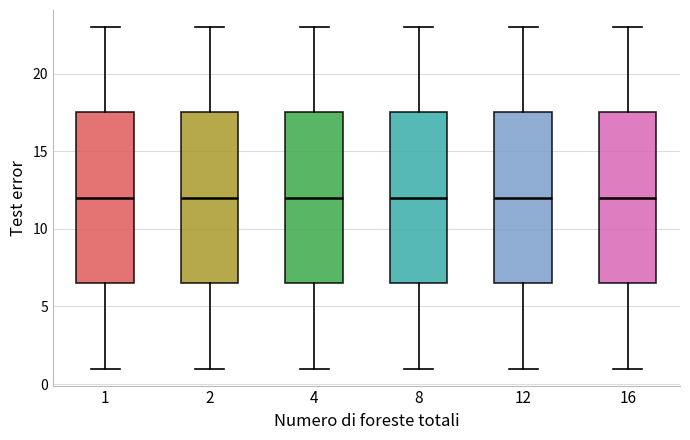

Where does the upper whisker of the box at x = 4 end on the y-axis? The values are not printed on the chart, so give them approximately, as read against the axis.

23.0